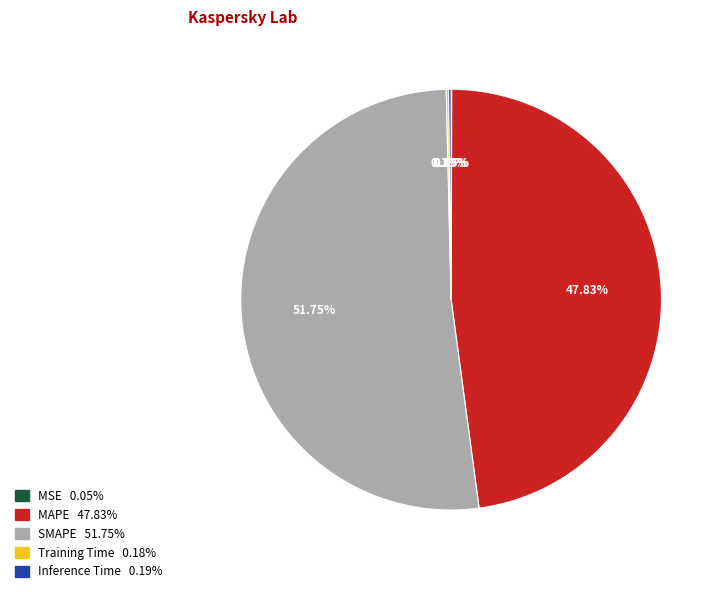

To the nearest percent, what is the difference between the SMAPE and MAPE slice percentages?

4%